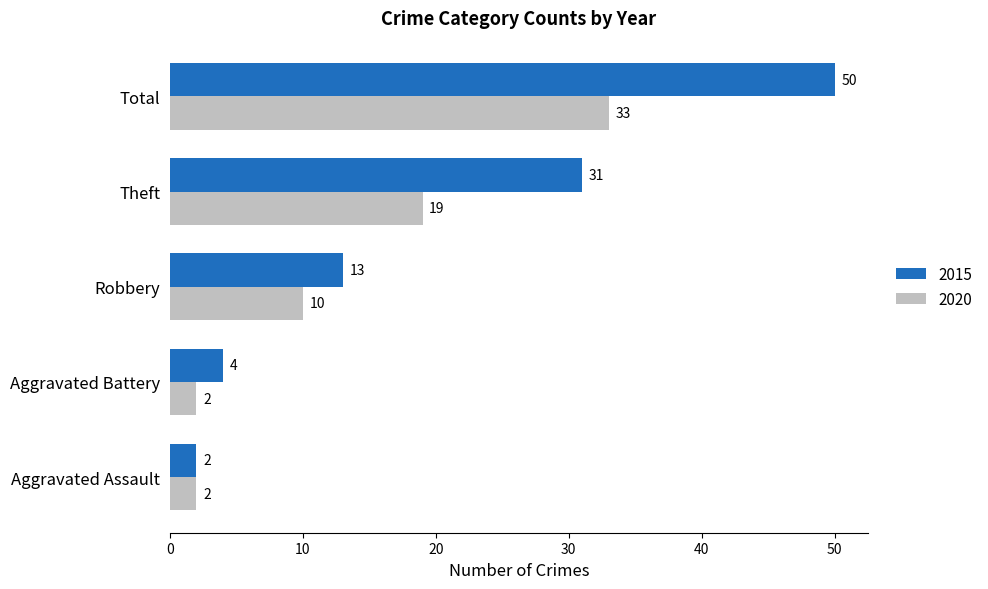

Rank the series by their average value, from highest to lowest.

2015, 2020